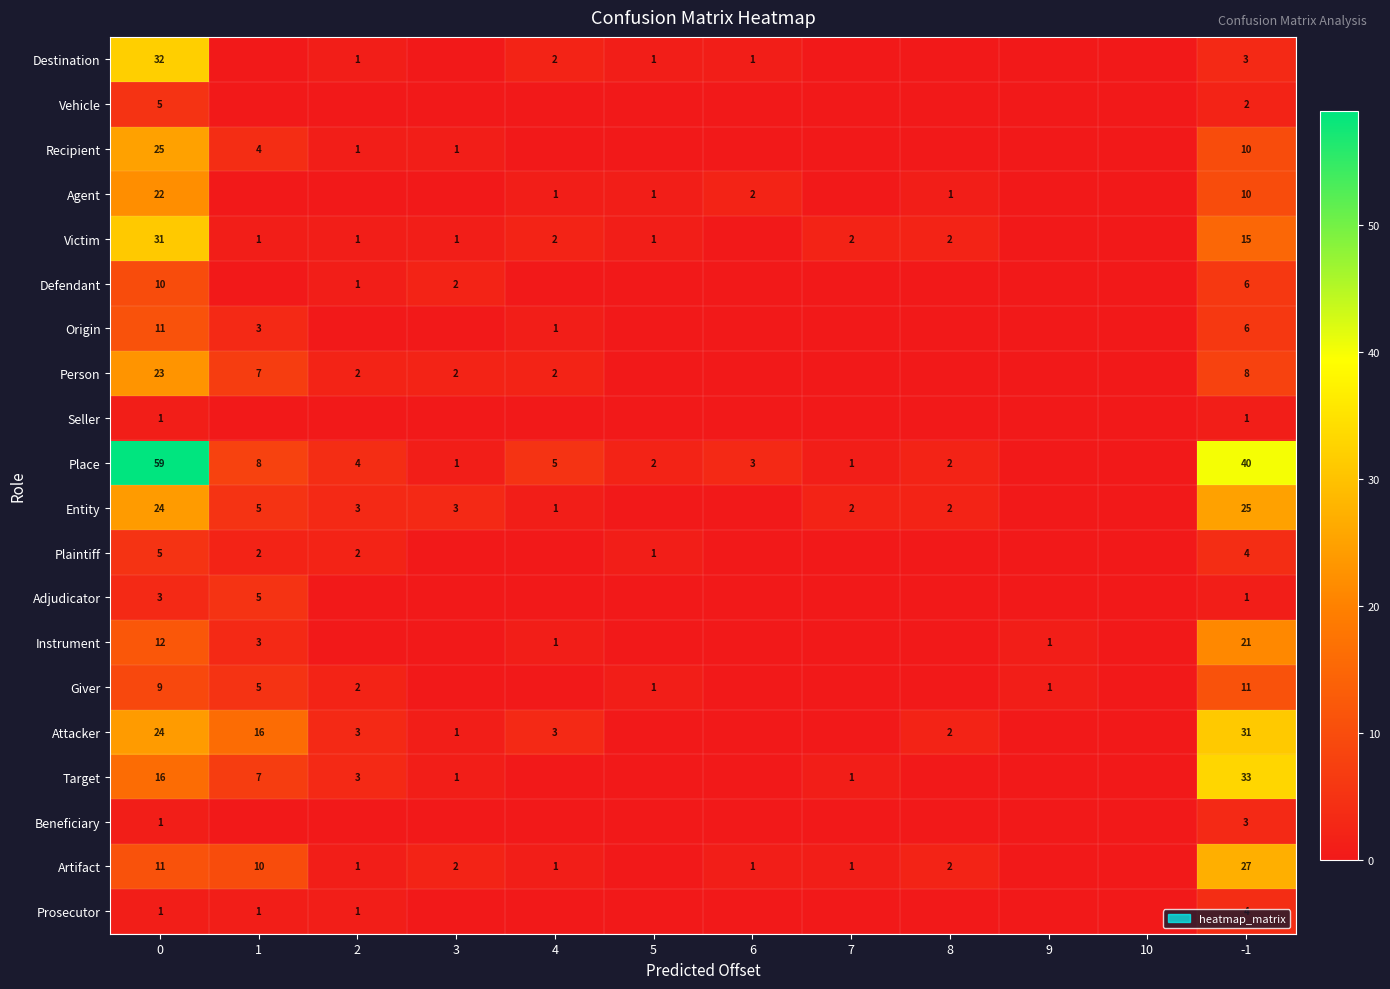

The value of Giver at 5 is 1. True or false?

True